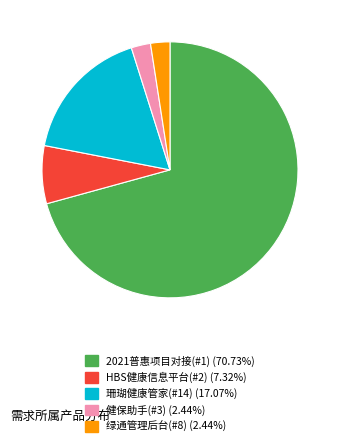

Which slice is the largest?

2021普惠项目对接(#1)